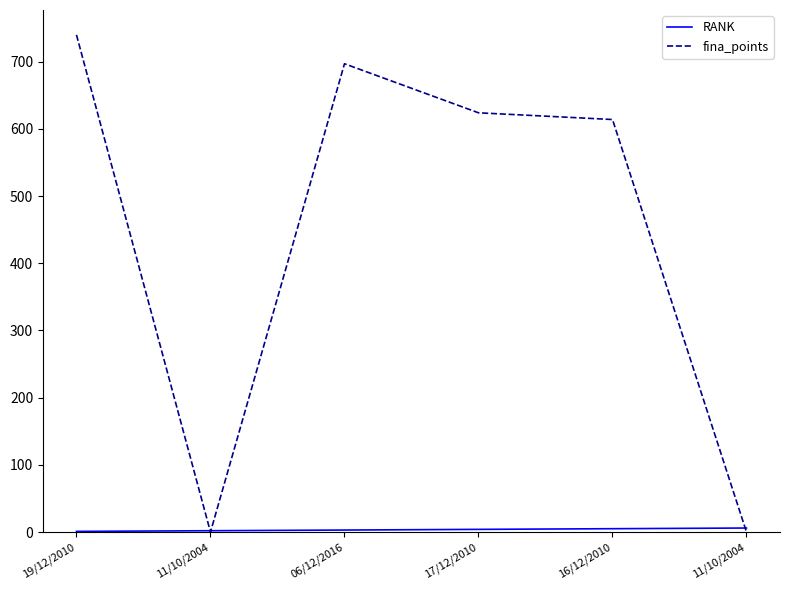

Does the chart have visible grid lines?

No